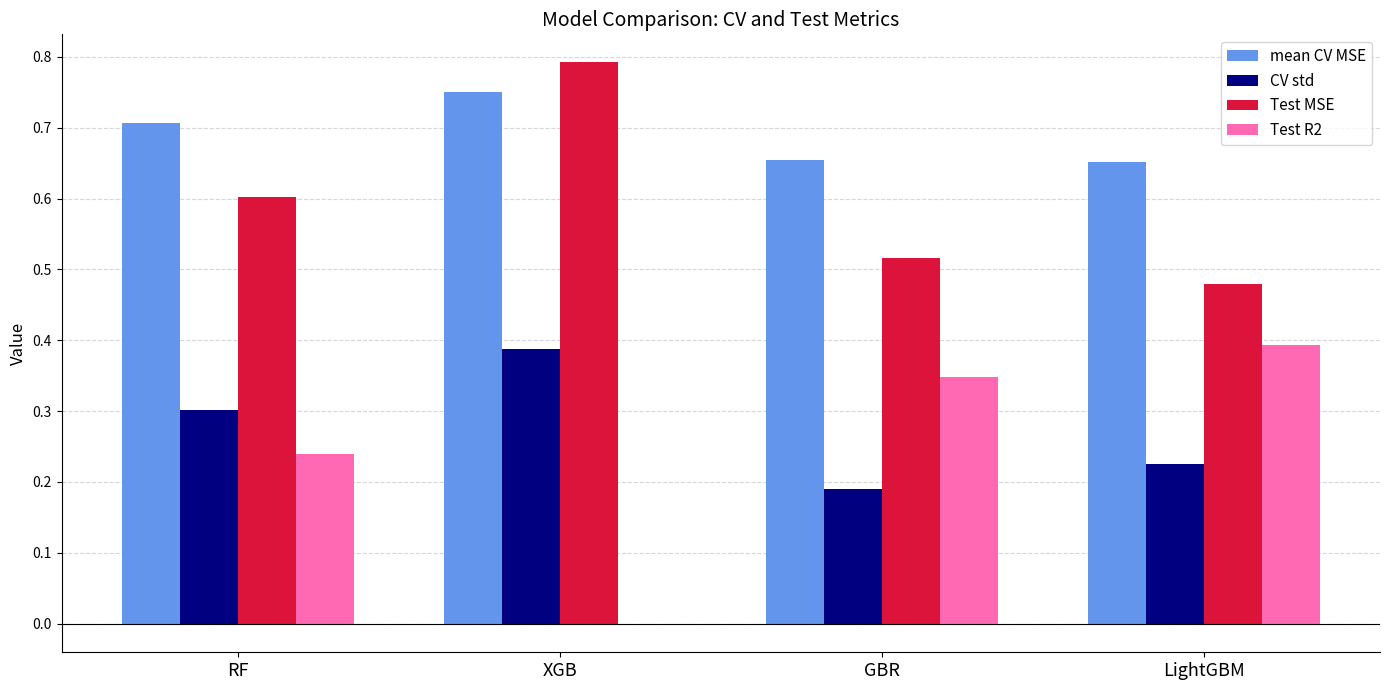

At which category is the sum across all series the highest?

XGB